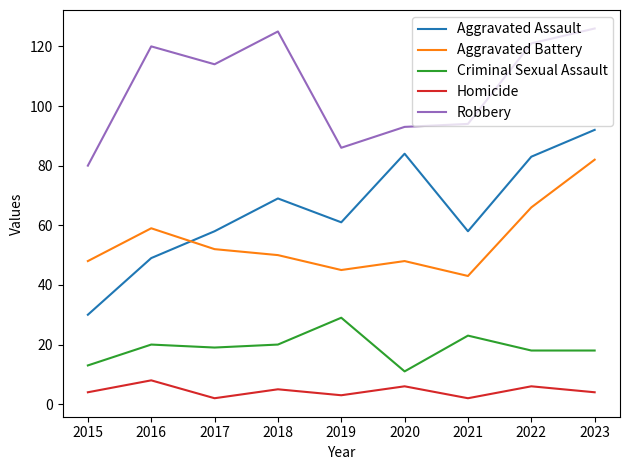

What is the difference between the maximum and minimum values in the Aggravated Battery series?

39